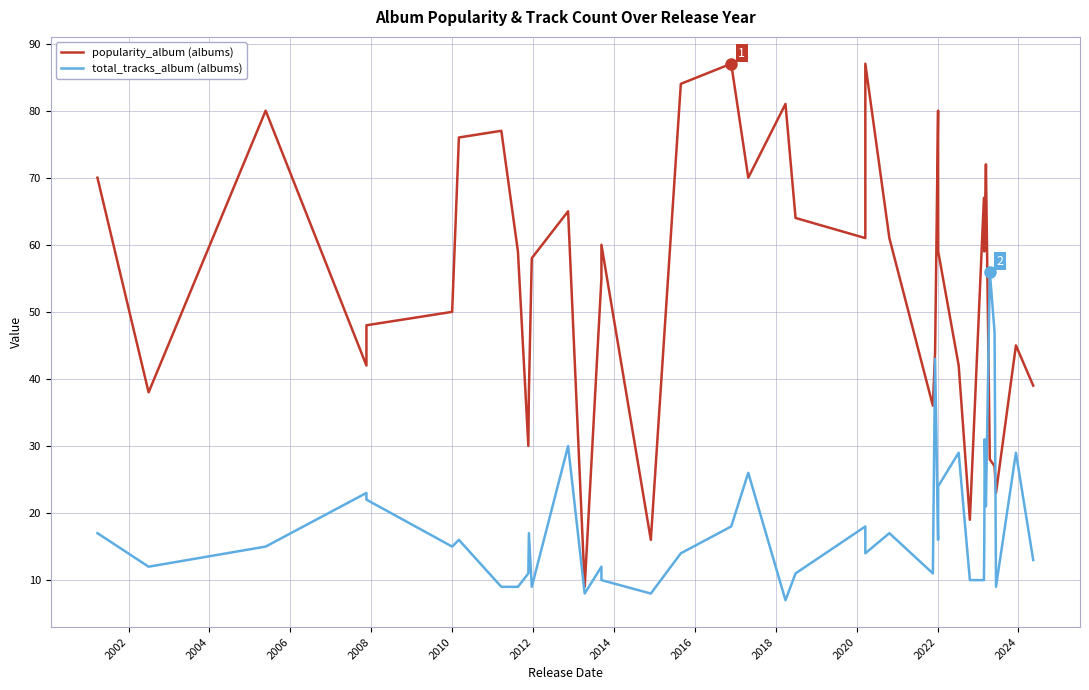

Where is the first local minimum for popularity_album?

2002